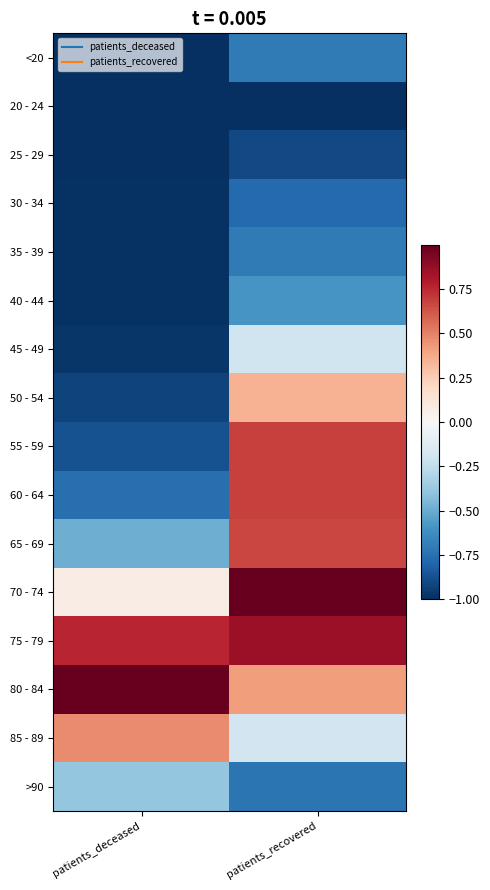

Reading left to right, extract all data points from this chart.

<20: patients_deceased=-1.0	patients_recovered=-0.7
20 - 24: patients_deceased=-1.0	patients_recovered=-1.0
25 - 29: patients_deceased=-1.0	patients_recovered=-0.9
30 - 34: patients_deceased=-1.0	patients_recovered=-0.8
35 - 39: patients_deceased=-1.0	patients_recovered=-0.7
40 - 44: patients_deceased=-1.0	patients_recovered=-0.6
45 - 49: patients_deceased=-1.0	patients_recovered=-0.2
50 - 54: patients_deceased=-0.9	patients_recovered=0.3
55 - 59: patients_deceased=-0.9	patients_recovered=0.7
60 - 64: patients_deceased=-0.8	patients_recovered=0.7
65 - 69: patients_deceased=-0.5	patients_recovered=0.7
70 - 74: patients_deceased=0.1	patients_recovered=1.0
75 - 79: patients_deceased=0.8	patients_recovered=0.9
80 - 84: patients_deceased=1.0	patients_recovered=0.4
85 - 89: patients_deceased=0.5	patients_recovered=-0.2
>90: patients_deceased=-0.4	patients_recovered=-0.7